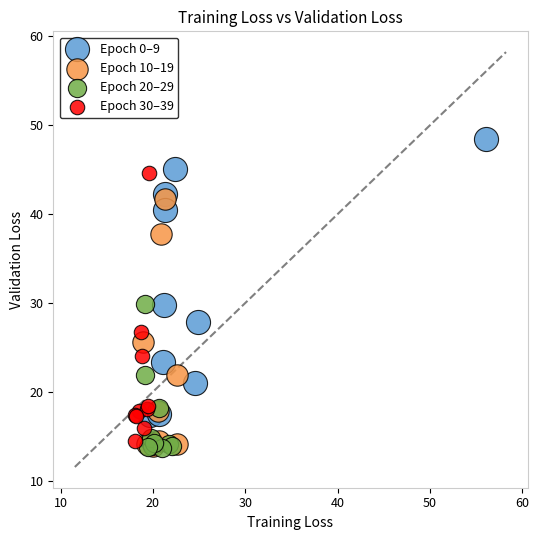

What are all the series names shown in the legend?

Epoch 0–9, Epoch 10–19, Epoch 20–29, Epoch 30–39